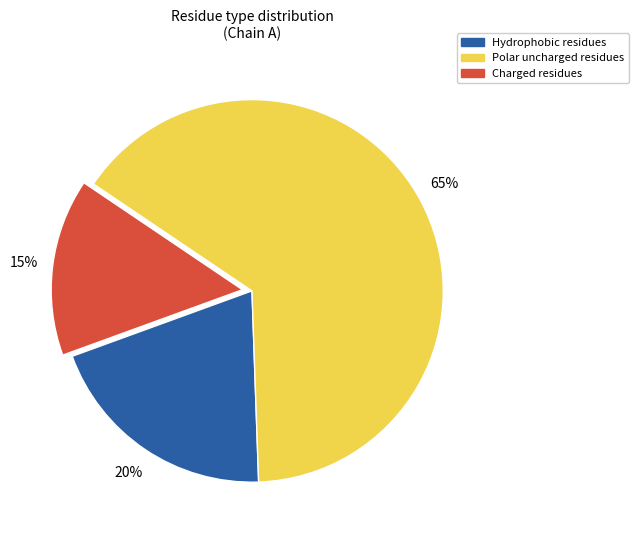

What percentage is the Hydrophobic residues slice, to the nearest percent?

20%